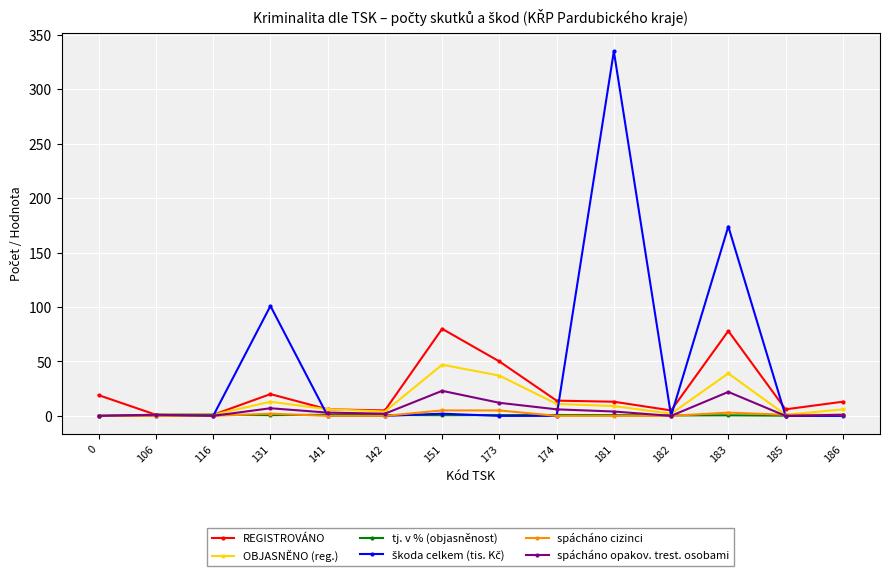

What is the highest value of the OBJASNĚNO (reg.) series?

47.0